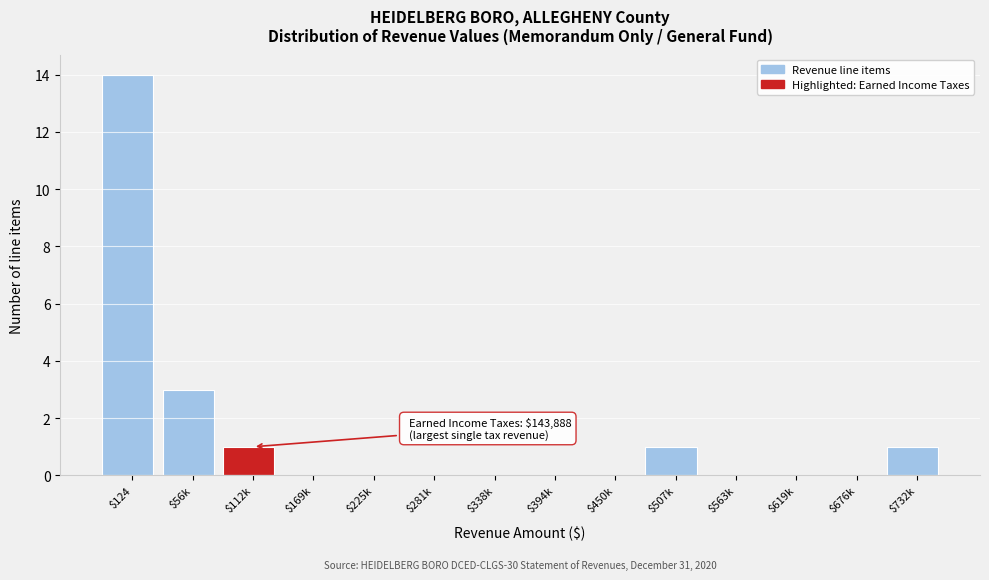

What is the sum of all values?

20